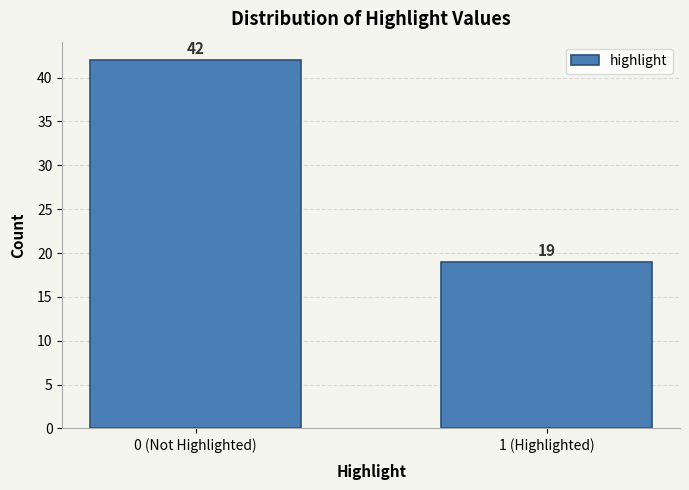

Reading right to left, list all the values displayed in this chart.

1 (Highlighted)=19	0 (Not Highlighted)=42